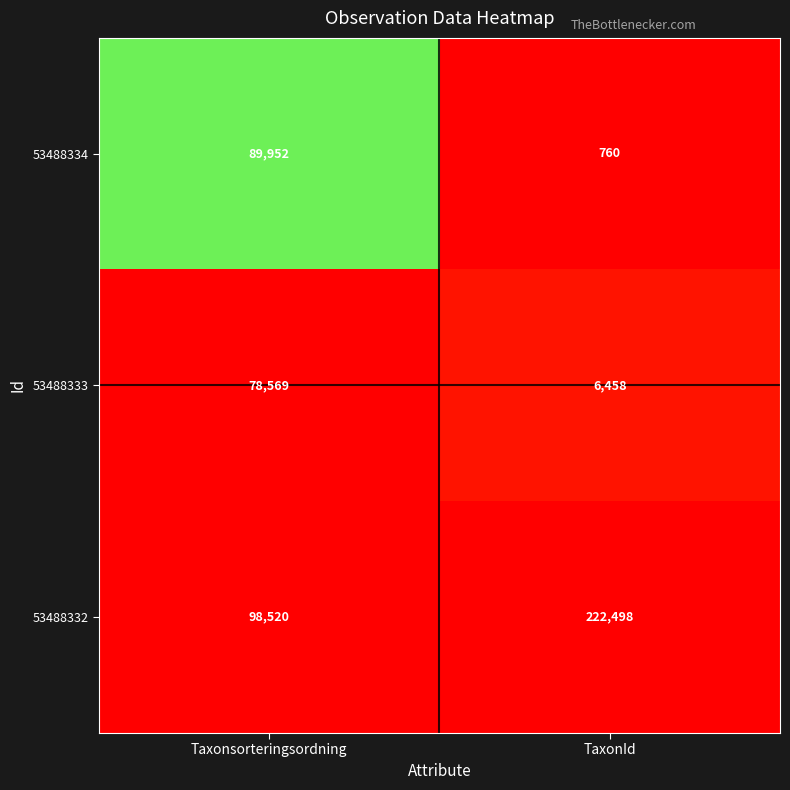

Reading left to right, list all the values displayed in this chart.

53488334: Taxonsorteringsordning=89952	TaxonId=760
53488333: Taxonsorteringsordning=78569	TaxonId=6458
53488332: Taxonsorteringsordning=98520	TaxonId=222498